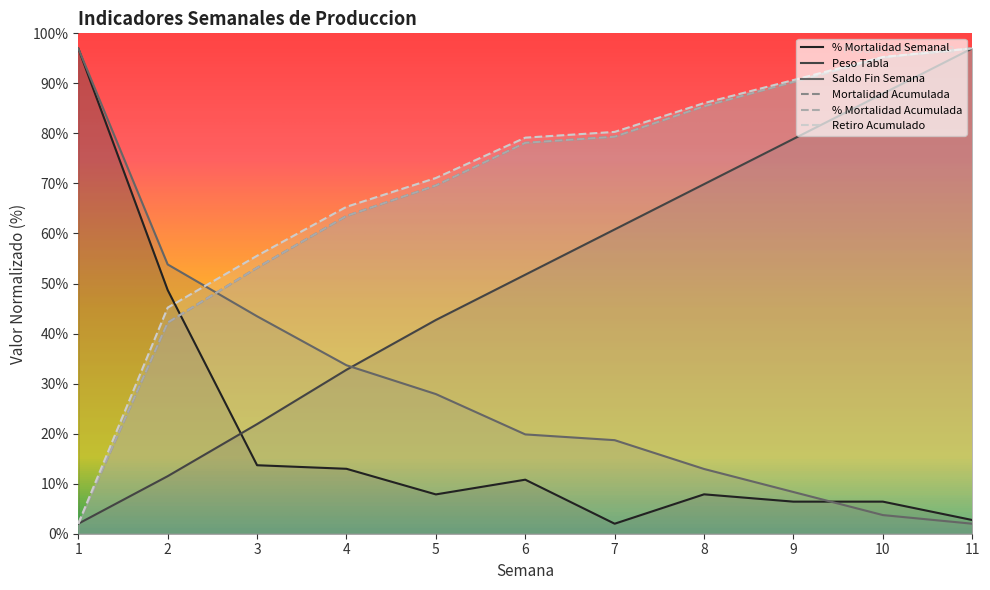

At which label is % Mortalidad Semanal closest to 49?

2